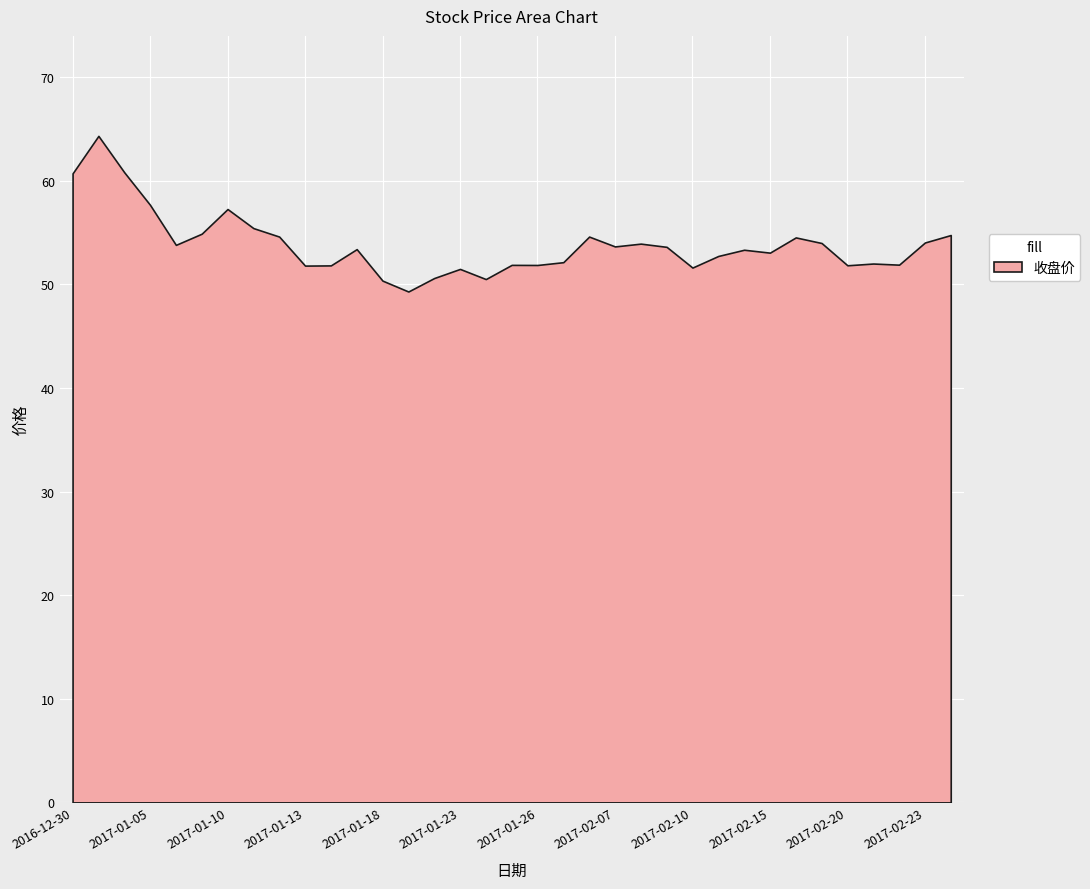

True or false: 最高价 and 收盘价 intersect in this chart.

False